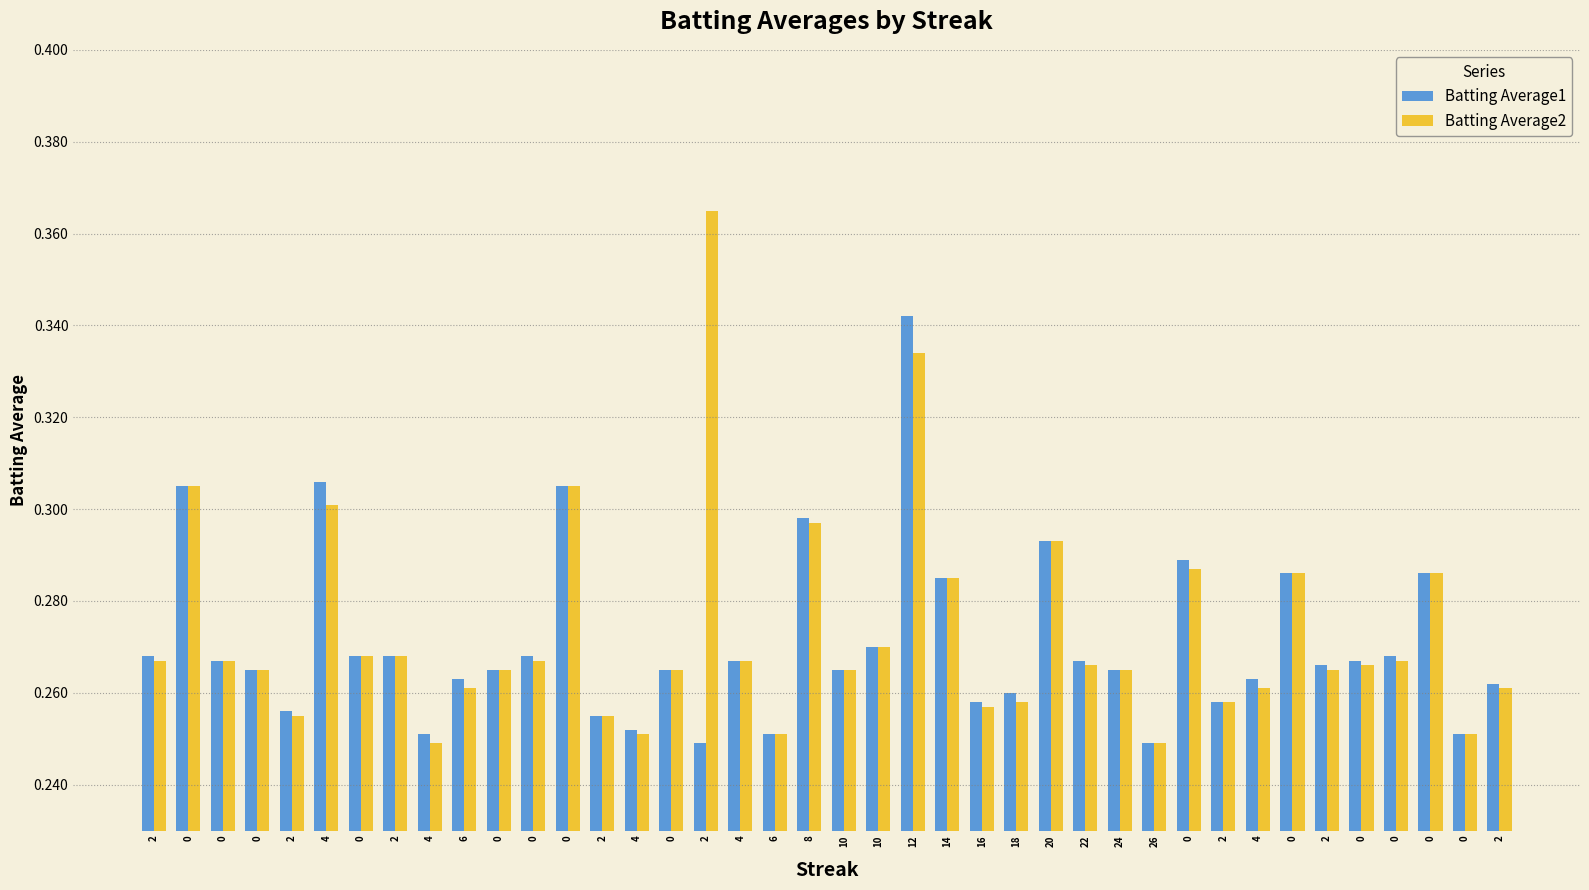

Is the value of Batting Average1 at 2 greater than the value of Batting Average2 at 0?

No